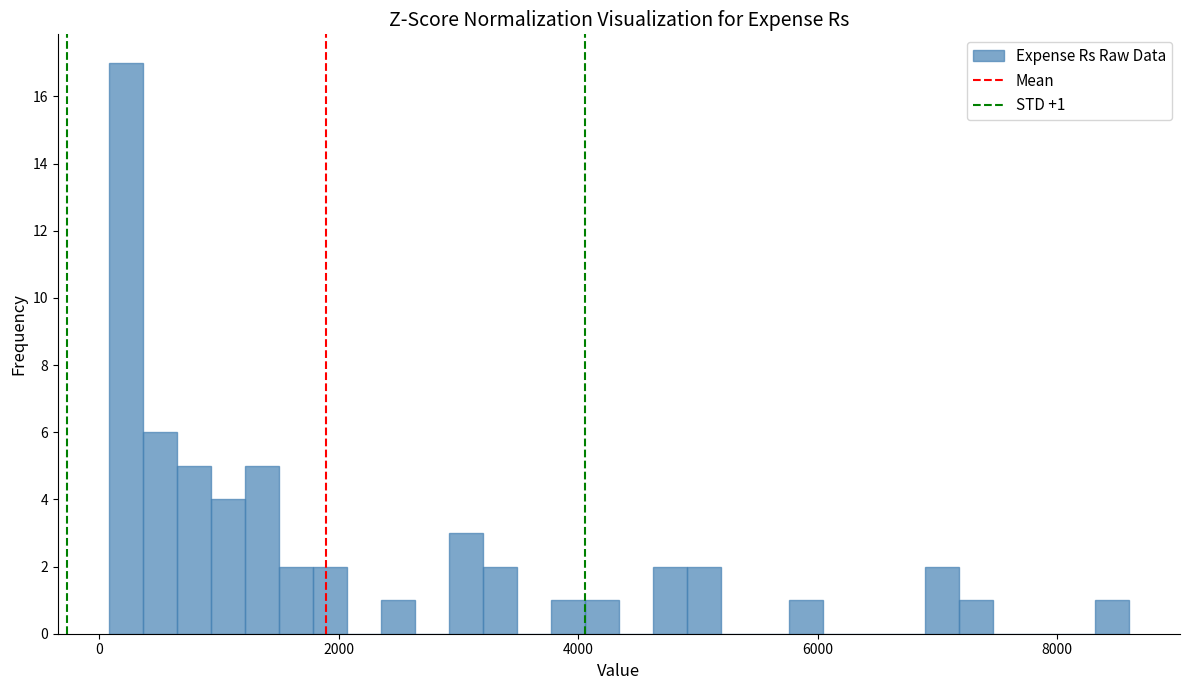

Around what value on the x-axis is the tallest bar? Give the approximate position of its centre, as read against the axis.

200